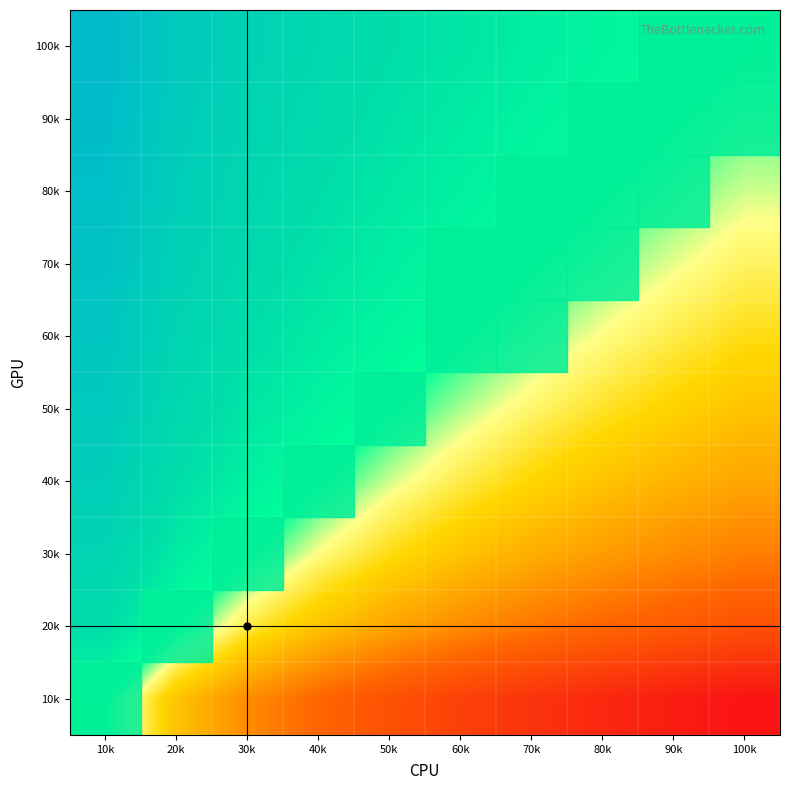

What is the difference between the highest and lowest values at 10k?

3.3